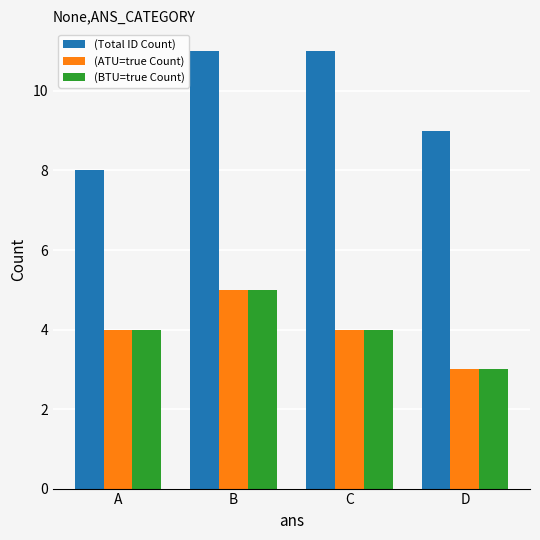

Are the bars horizontal?

No